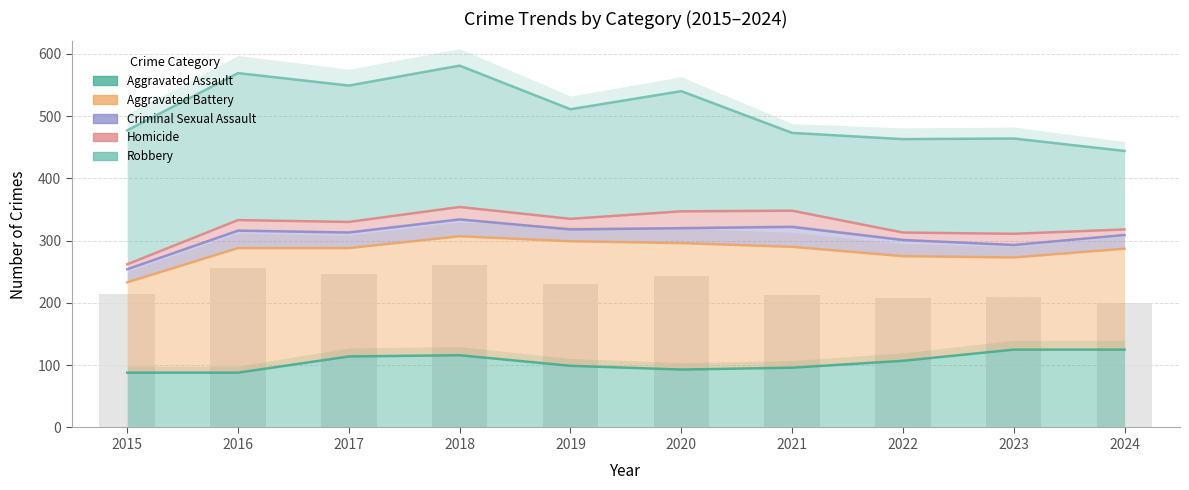

The Aggravated Assault series shows 138 at 2020. True or false?

False